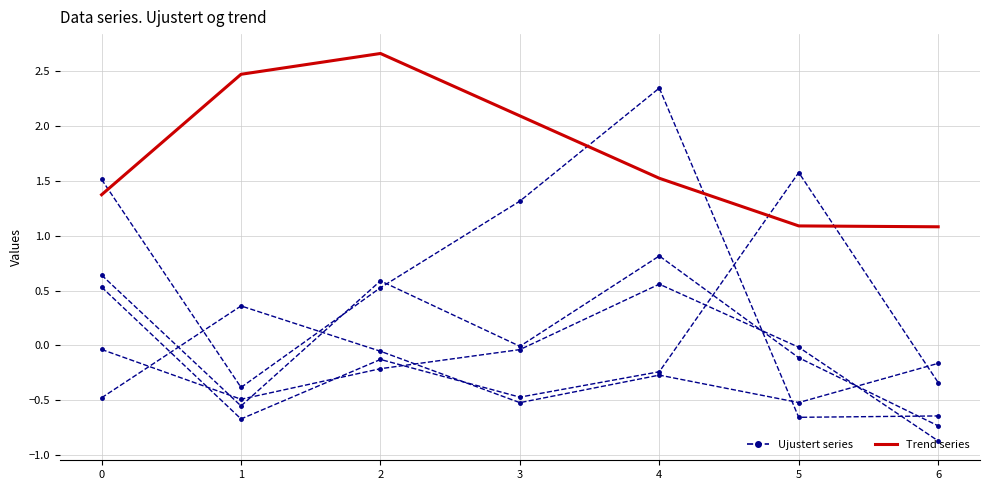

Which category has the highest value across all series?

2